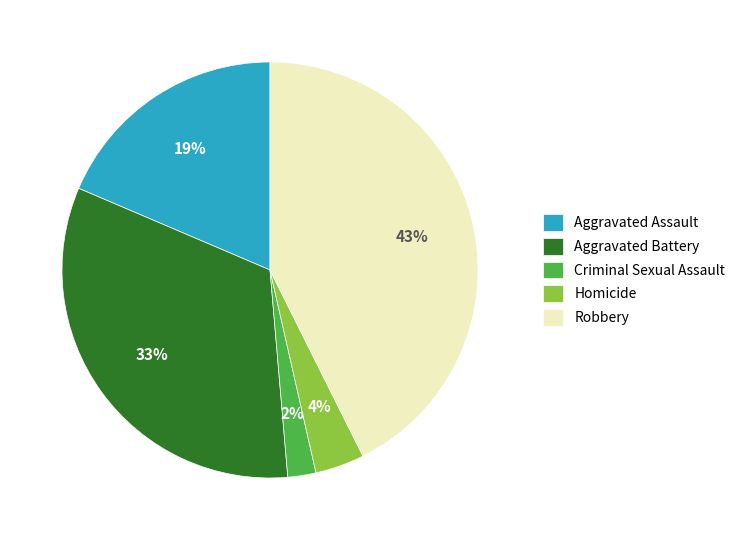

To the nearest percent, what percentage of the pie is Aggravated Assault?

19%